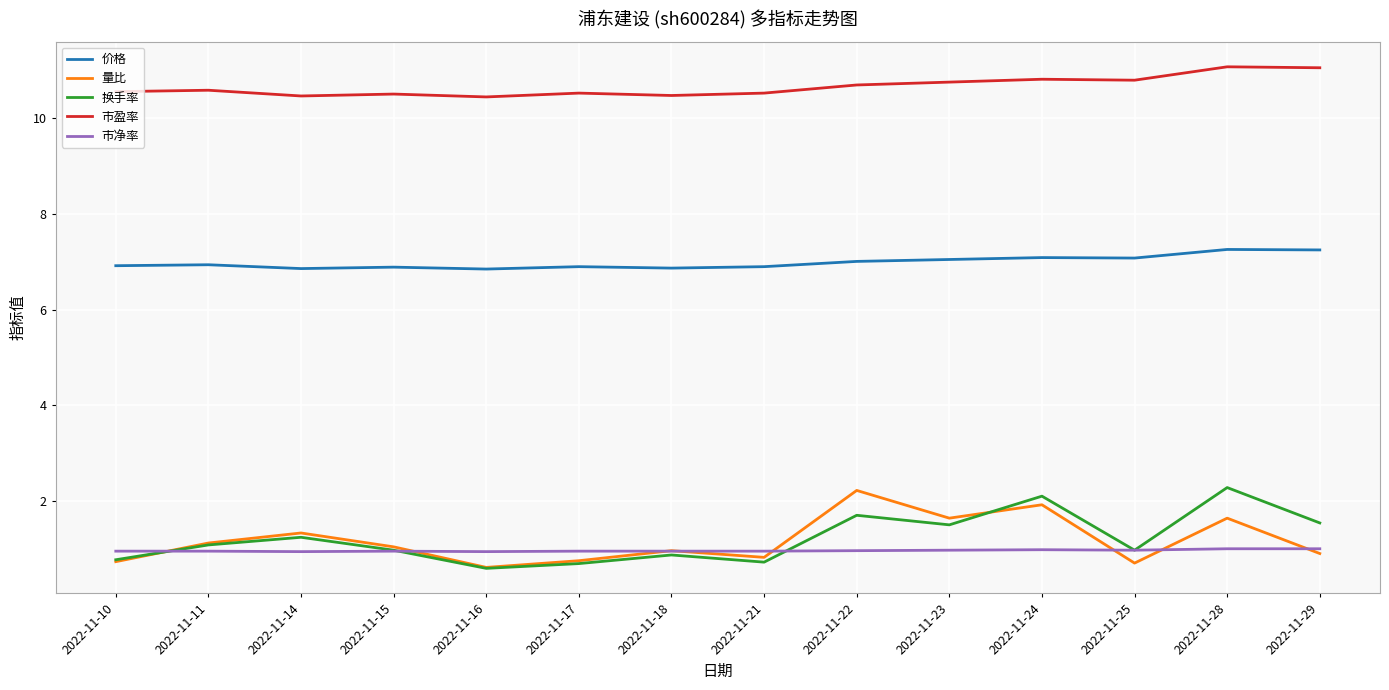

What is the lowest value of the 市净率 series?

0.9